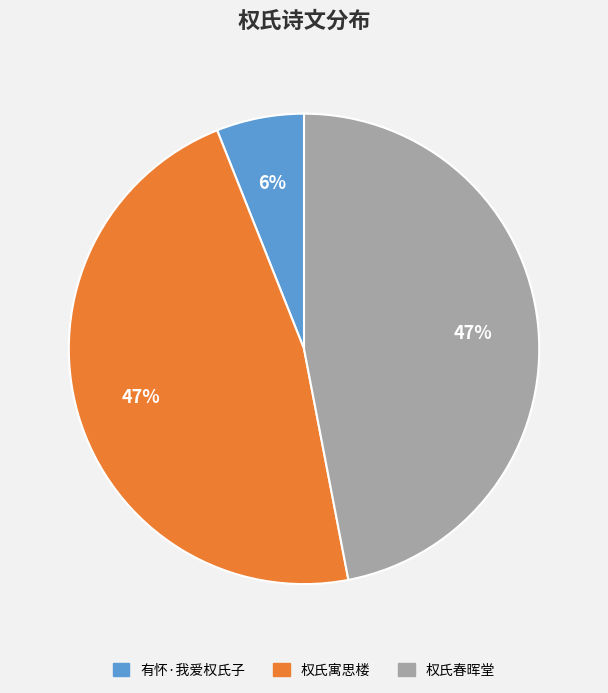

To the nearest percent, what is the average slice percentage?

33%